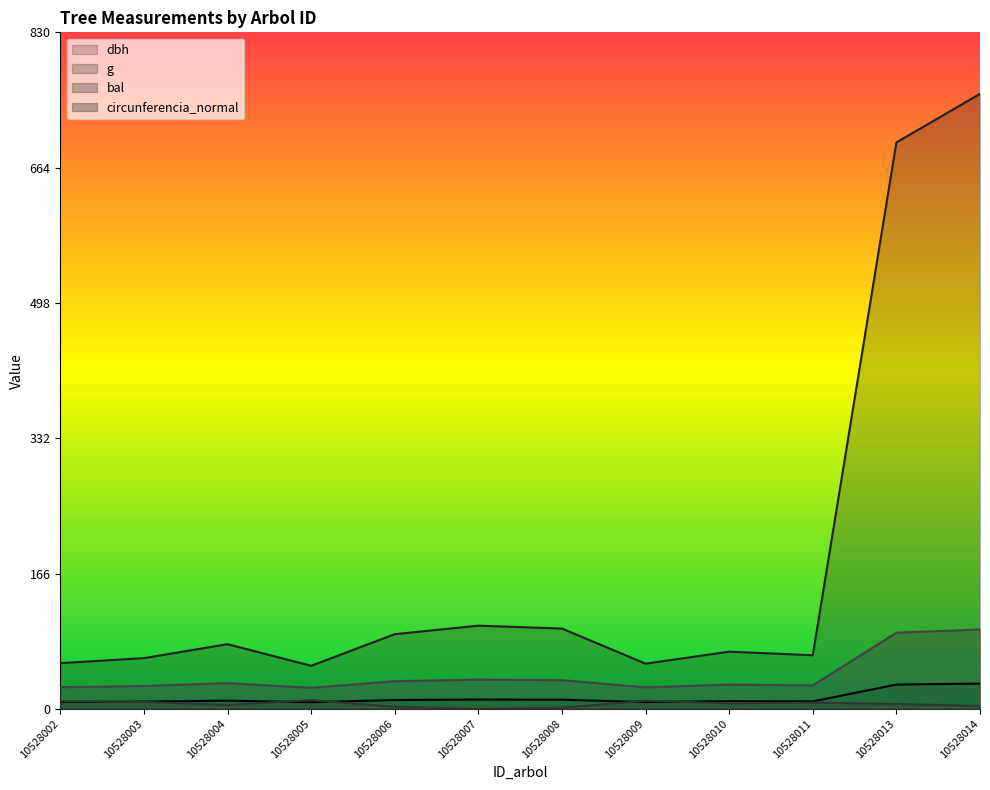

What is the value of the circunferencia_normal point at the 2nd from the left?

28.0